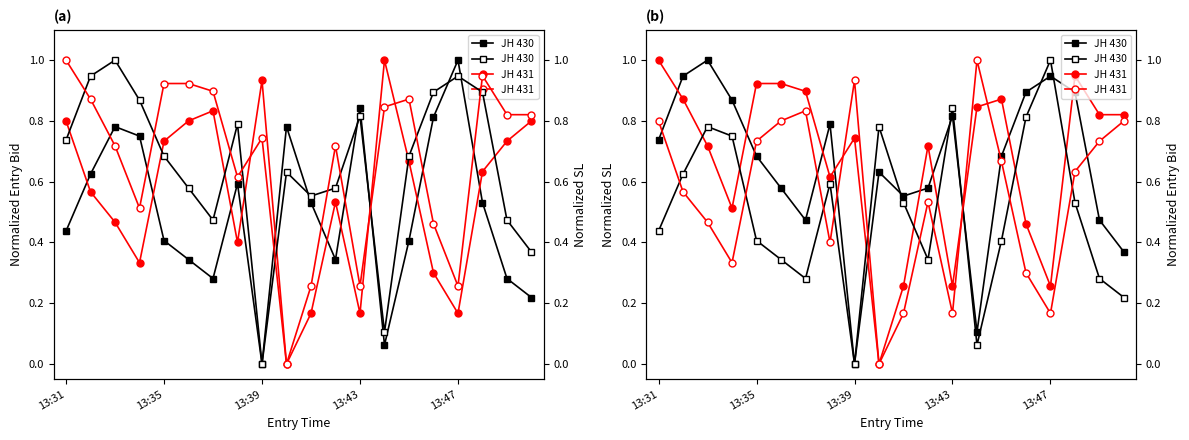

Does the chart have visible grid lines?

No